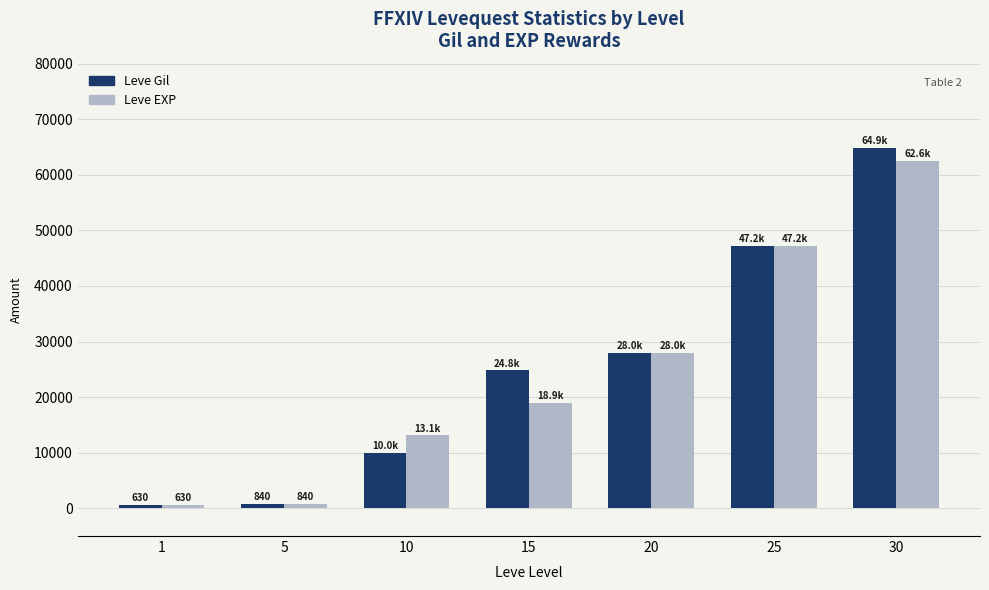

The Leve Gil series shows 5528 at 10. True or false?

False